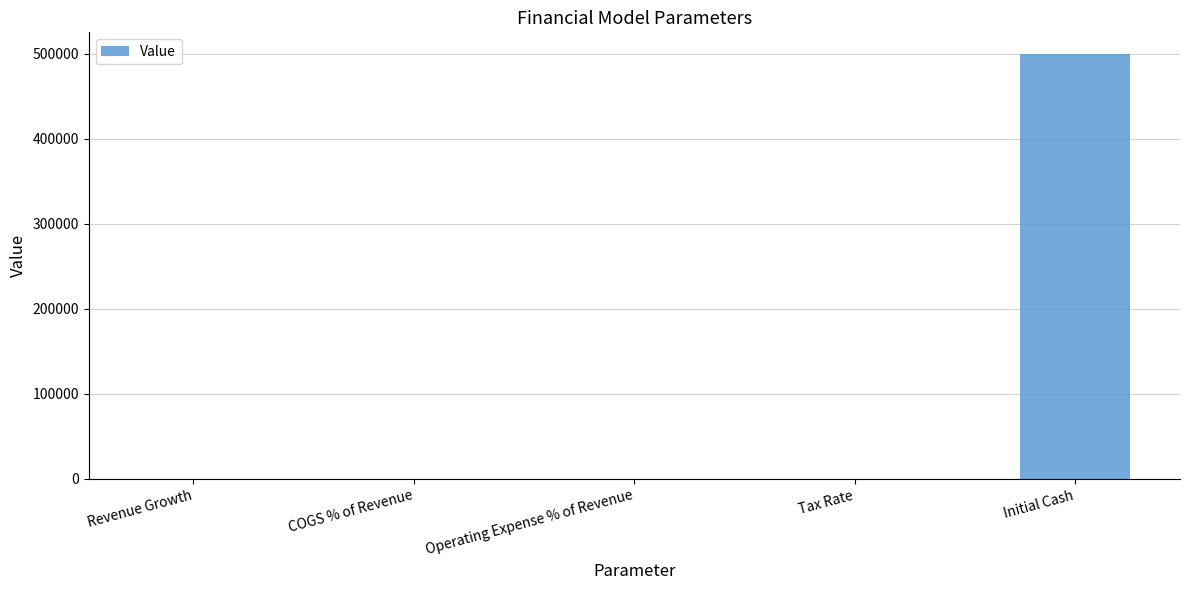

What is the sum of all values?

500001.1